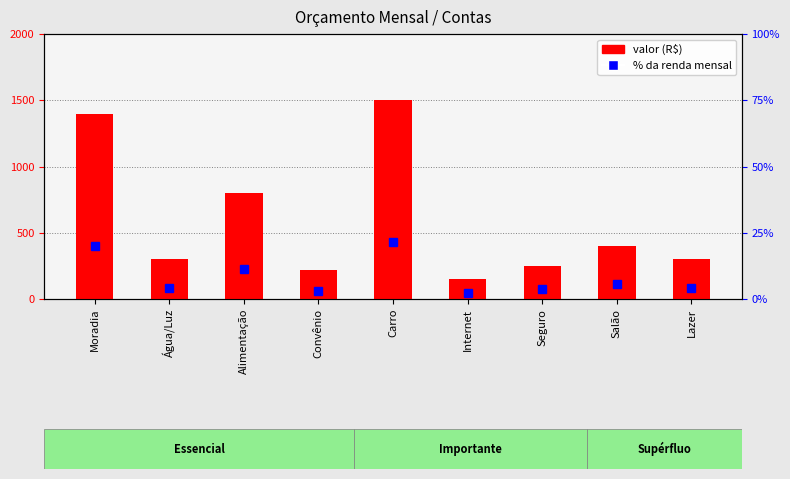

What is the difference between the highest and lowest values at Carro?

1478.6